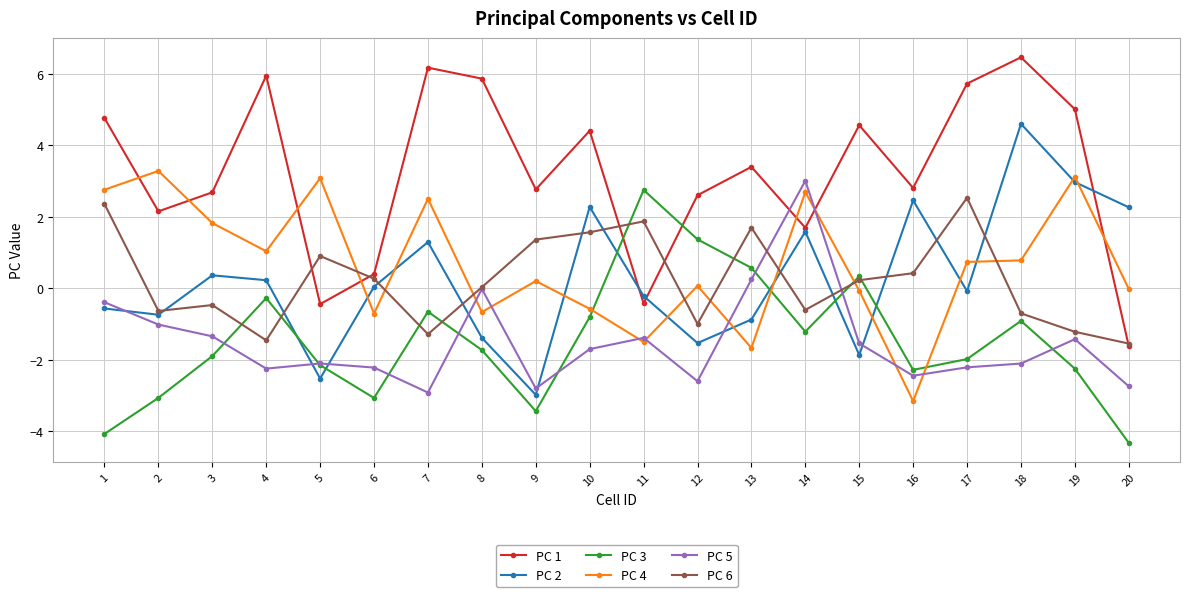

What is the total value across all series at 19?

6.2